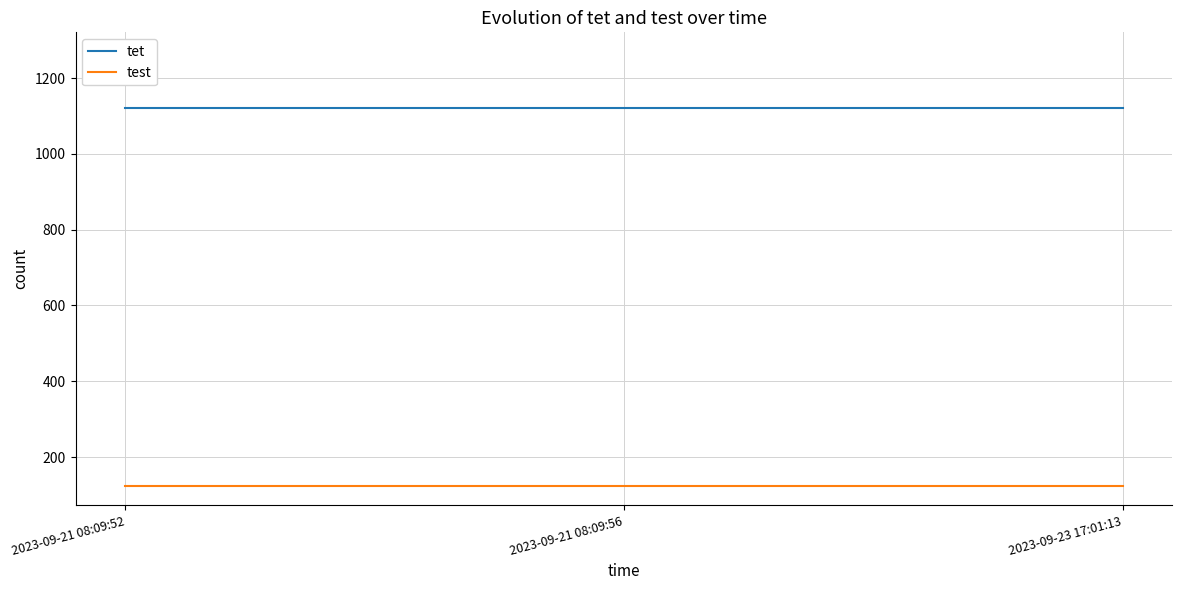

What position from the right is 2023-09-23 17:01:13?

1